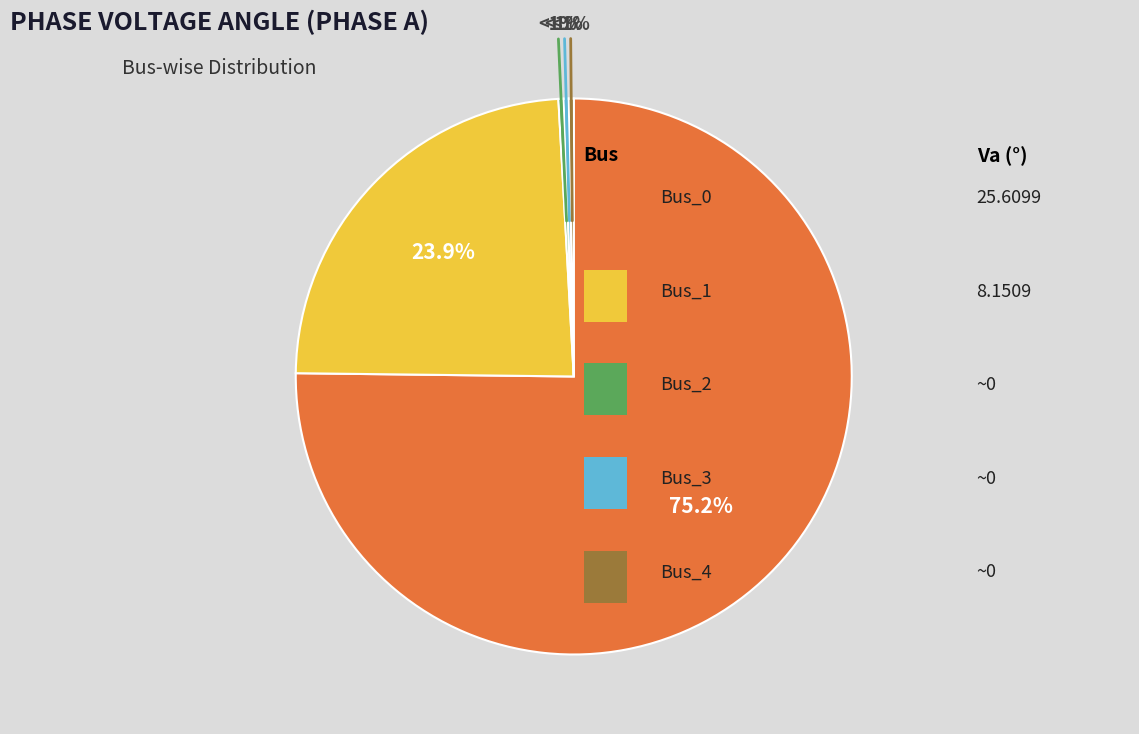

What is the majority slice?

Bus_0